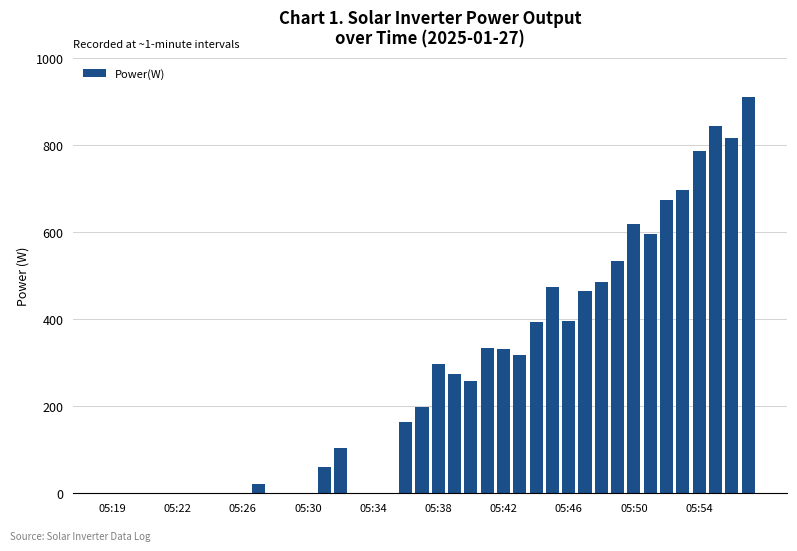

Are the bars horizontal?

No